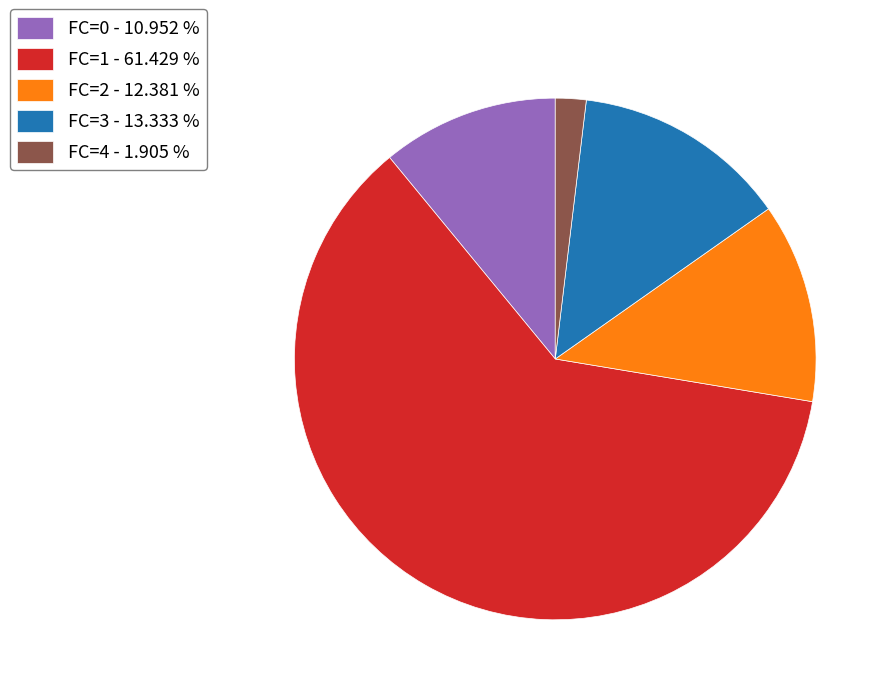

Is the sum of FC=2 - 12.381 % and FC=3 - 13.333 % greater than half?

No